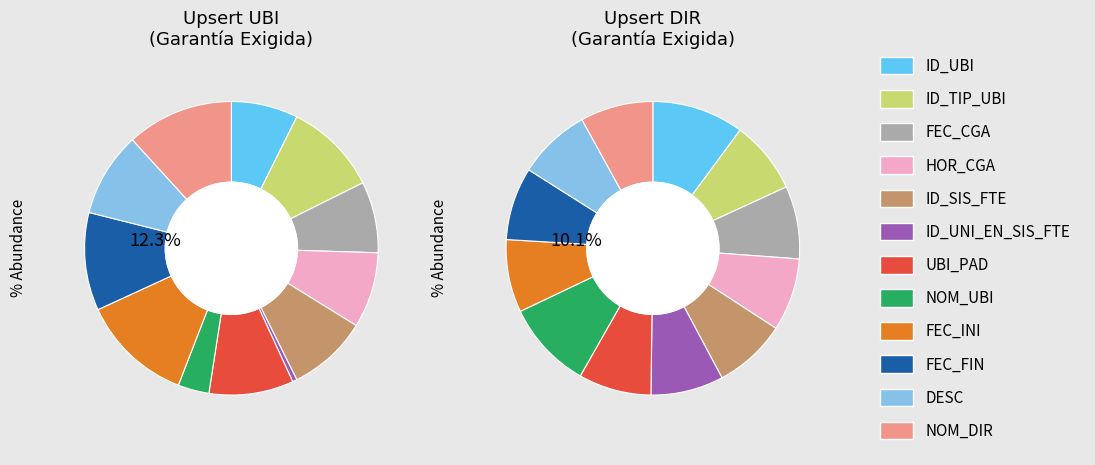

Is it true that ID_SIS_FTE is 9% of the pie?

True